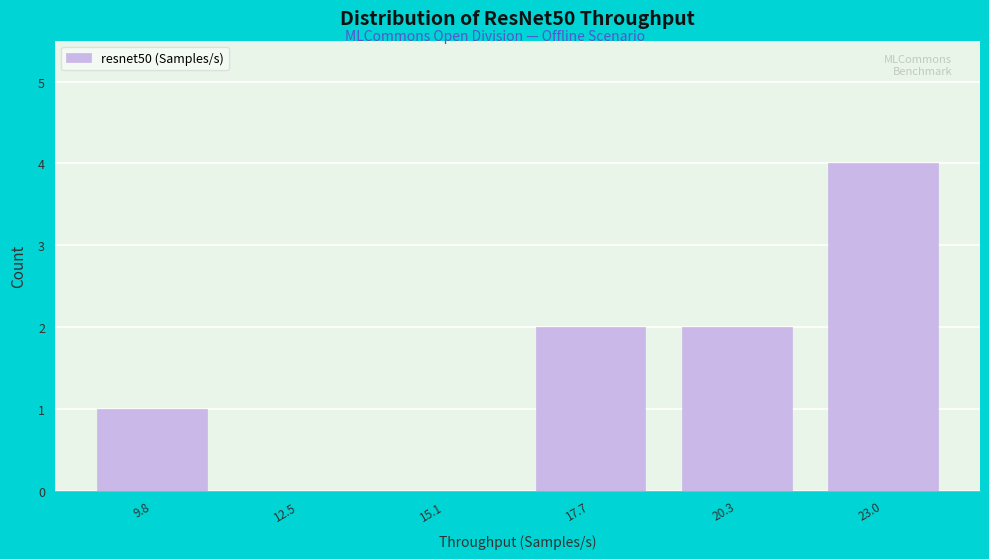

Which range on the x-axis has the tallest bar?

21.5 to 24.5